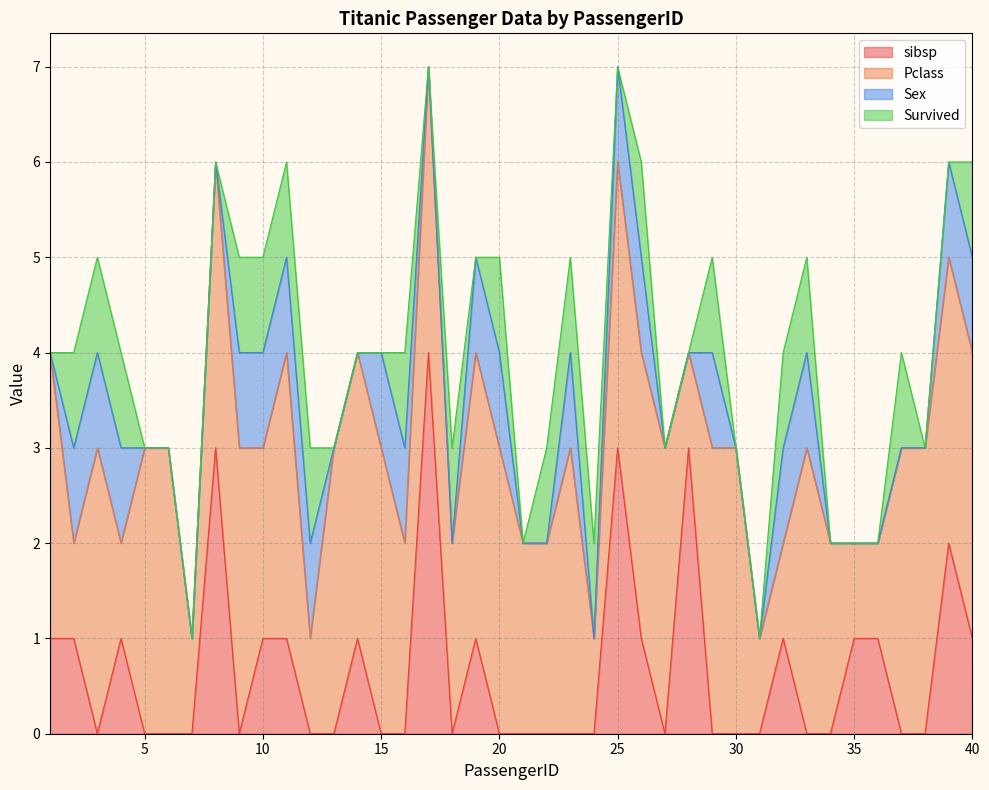

Count the number of data series in this chart.

4